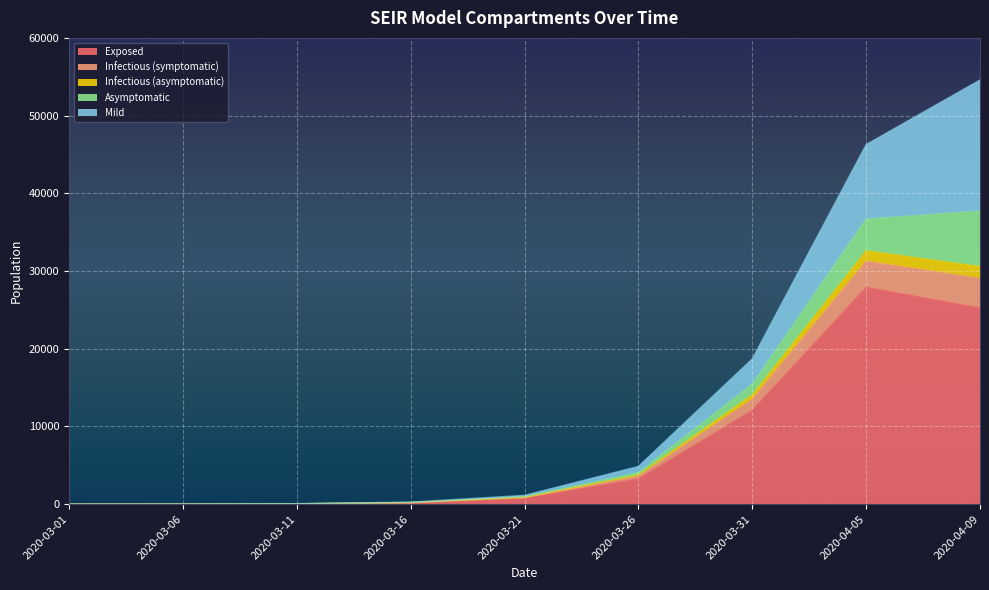

At which category is the sum across all series the highest?

2020-04-09